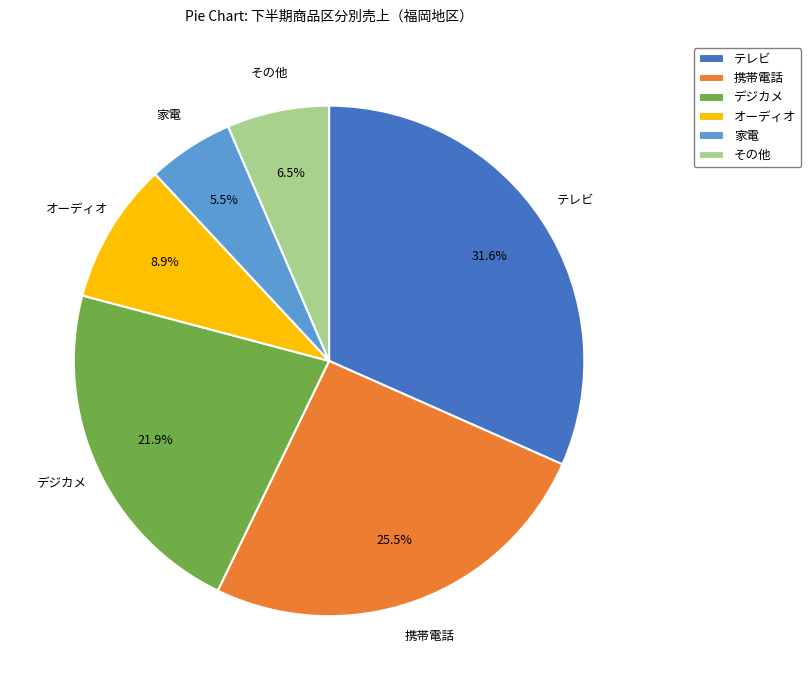

To the nearest percent, what is the average slice percentage?

17%